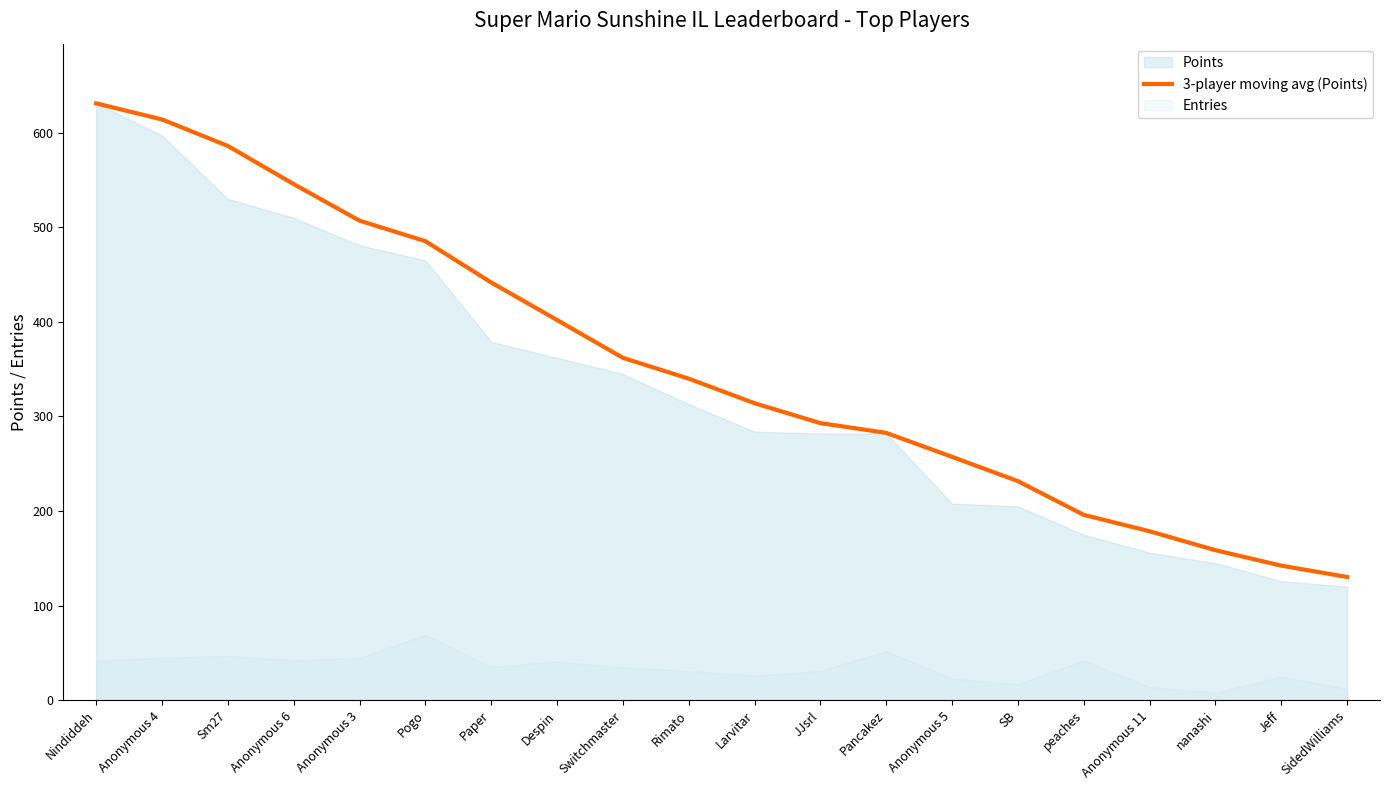

Rank the categories by value from highest to lowest.

Nindiddeh, Anonymous 4, Sm27, Anonymous 6, Anonymous 3, Pogo, Paper, Despin, Switchmaster, Rimato, Larvitar, JJsrl, Pancakez, Anonymous 5, SB, peaches, Anonymous 11, nanashi, Jeff, SidedWilliams